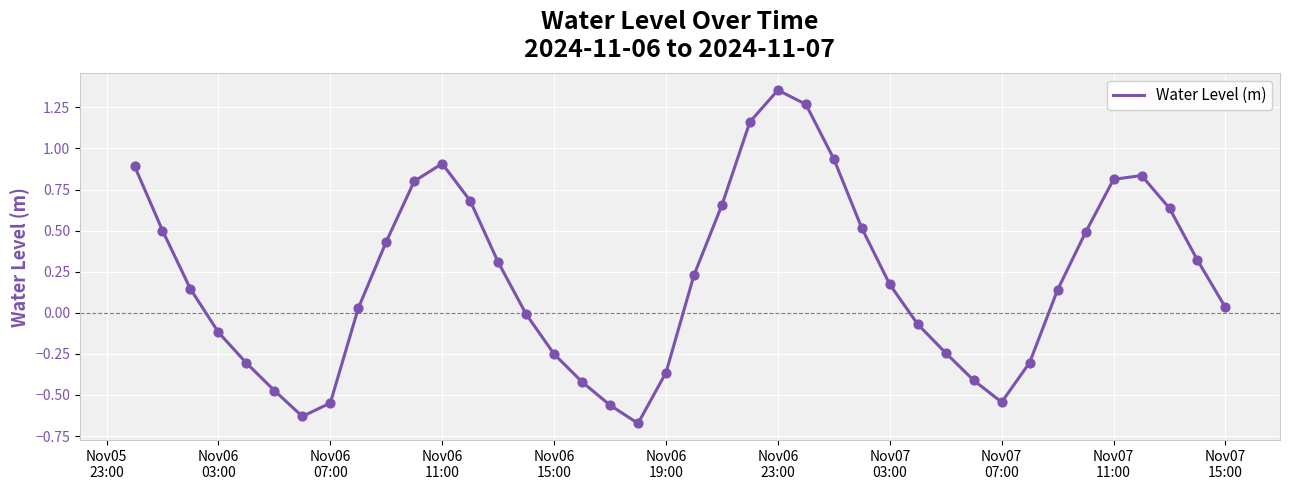

Is this an area chart (filled region under the line)?

No